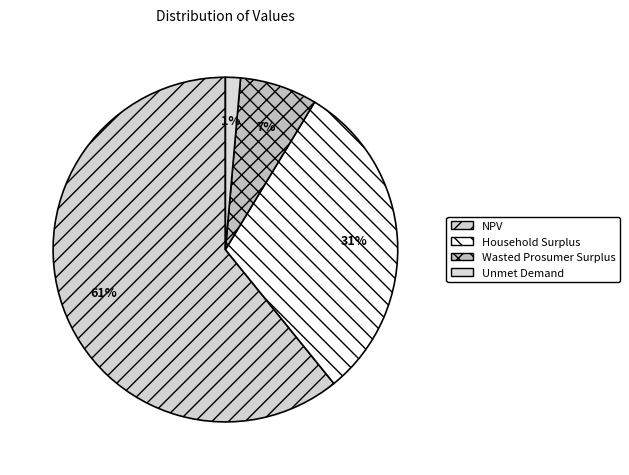

Combined, do NPV and Unmet Demand account for over 50%?

Yes